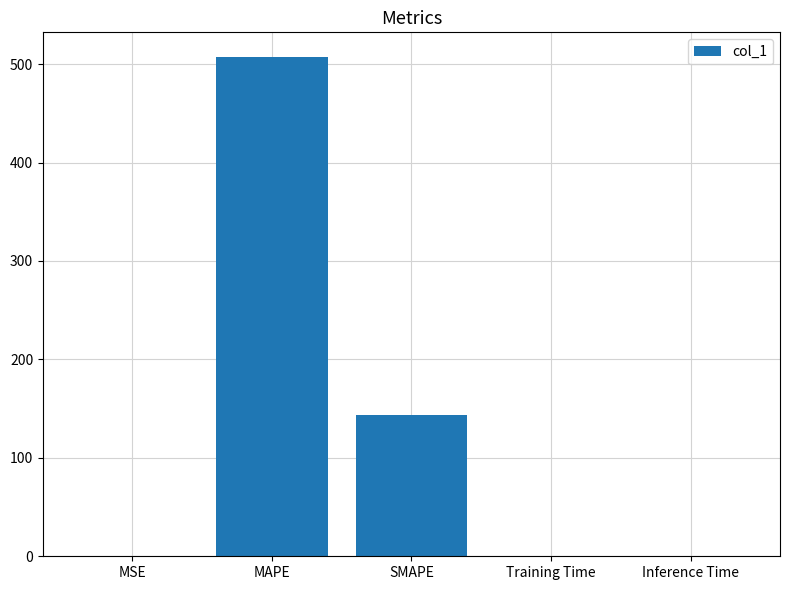

True or false: the data shows 143.4 at SMAPE.

True